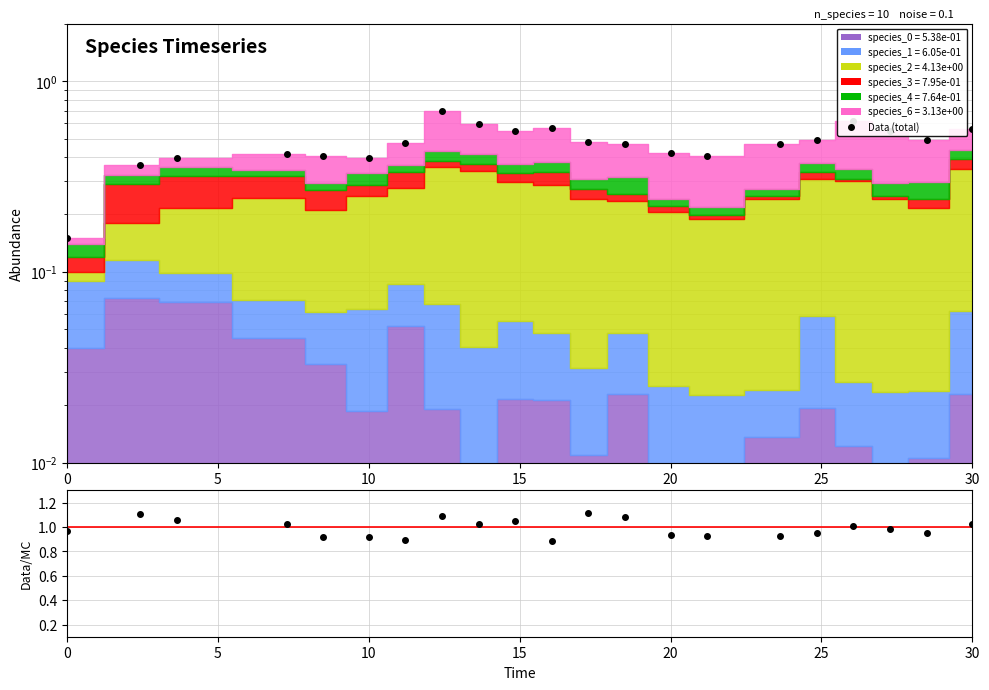

True or false: the data has more than 0 interior local peaks.

True